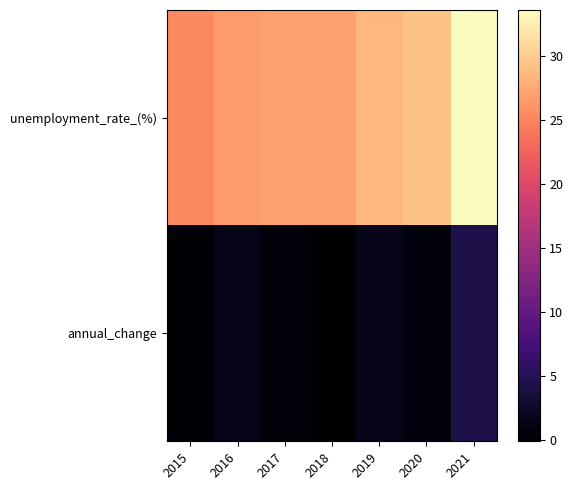

Which label corresponds to the largest value in the chart?

2021